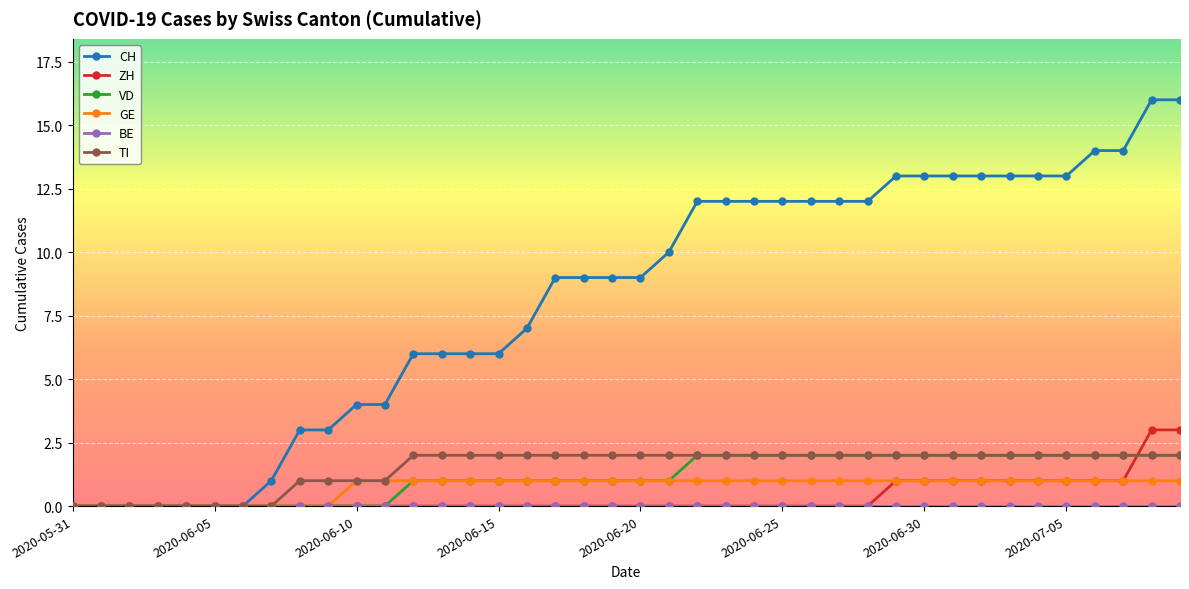

Which series has the largest range (max minus min)?

CH